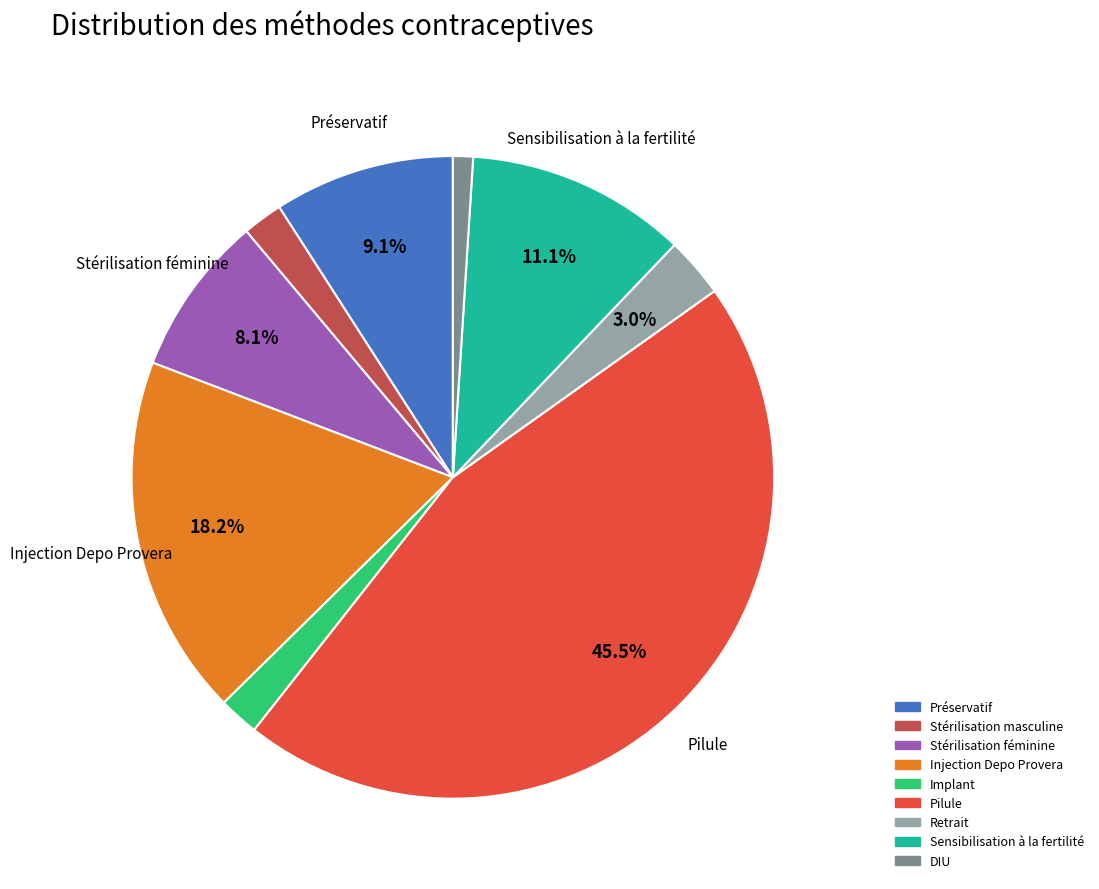

What is the largest slice in the pie chart?

Pilule